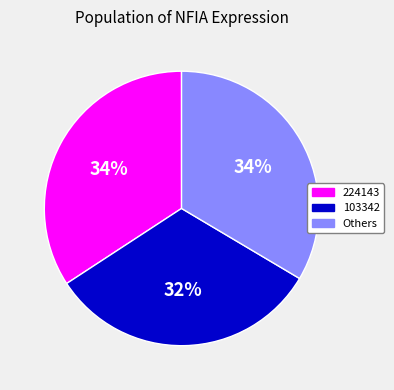

Is there any slice that represents more than half of the pie?

No